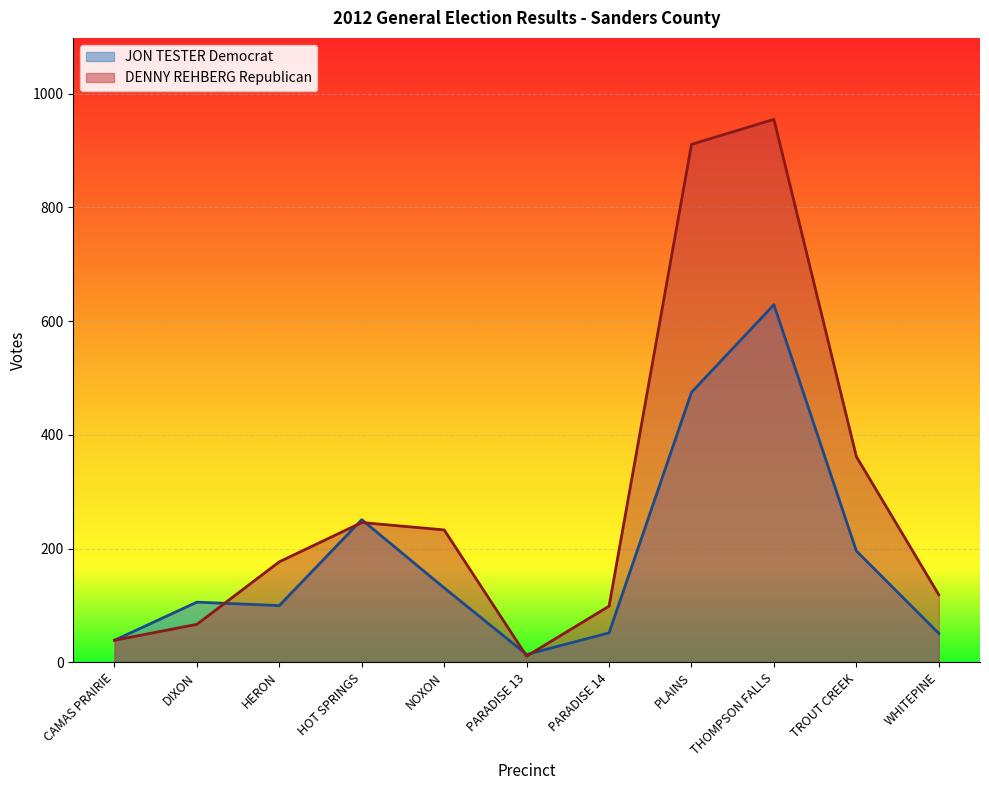

Reading left to right, transcribe all the data shown in this chart.

JON TESTER Democrat: 39	106	100	251	131	14	52	475	629	196	51
DENNY REHBERG Republican: 39	67	177	246	233	11	99	911	955	362	119